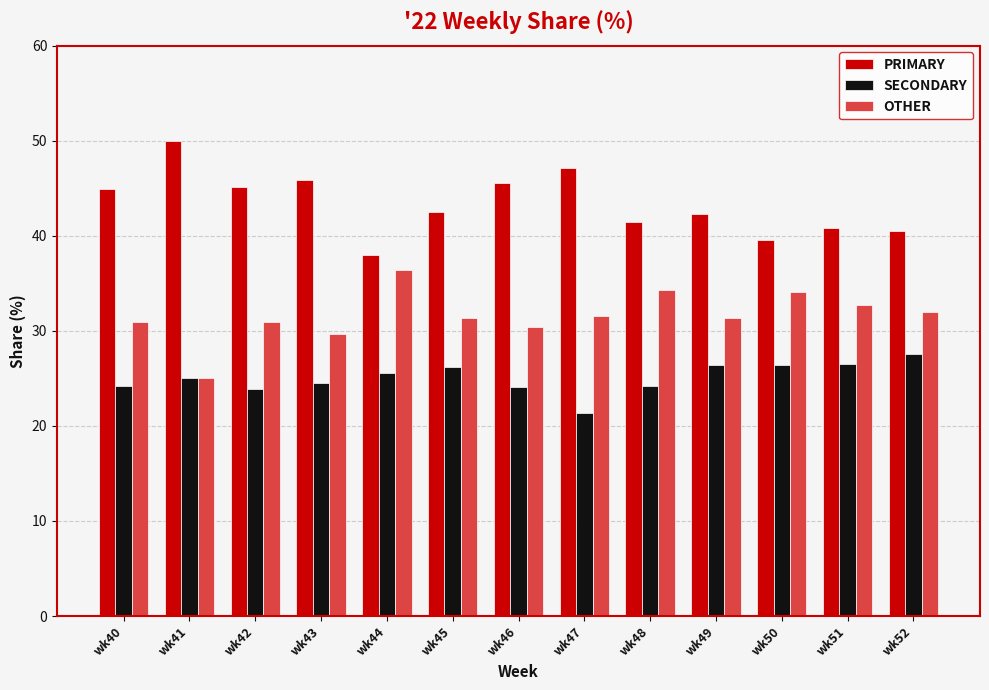

Which series has the largest total across all categories?

PRIMARY